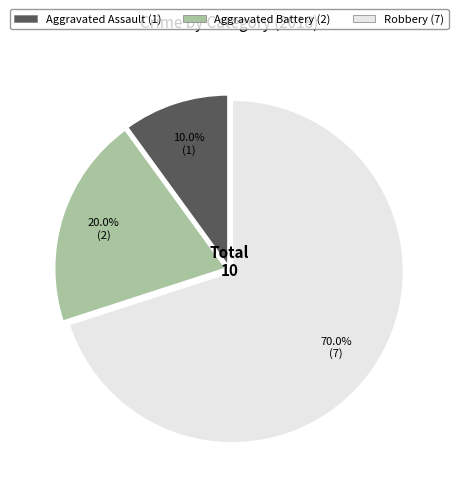

Rank the categories by value from highest to lowest.

Robbery, Aggravated Battery, Aggravated Assault